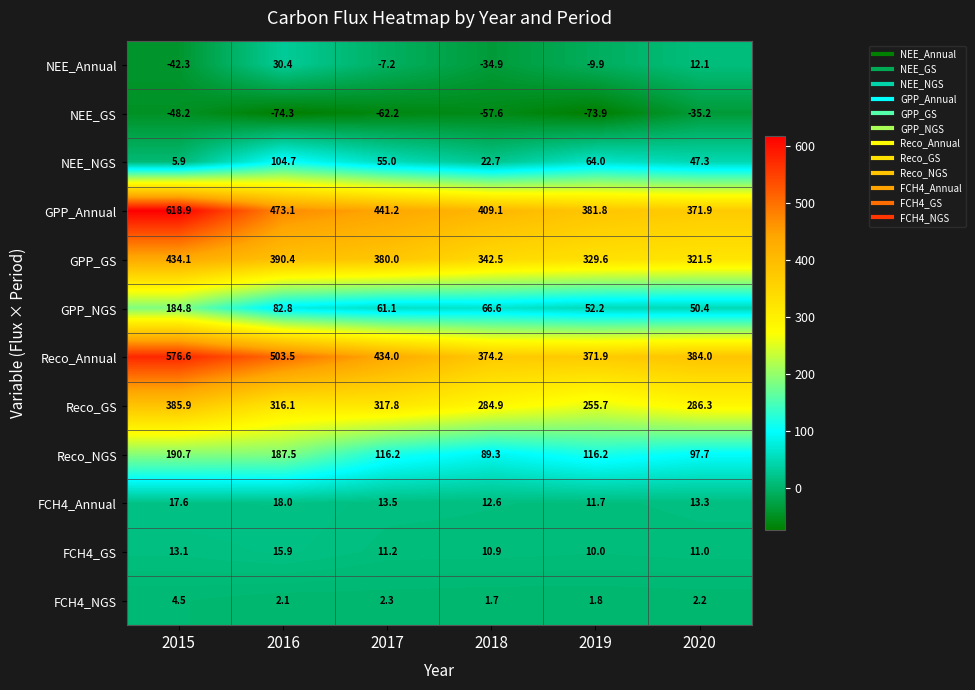

What is the sum of all NEE_NGS values?

299.6